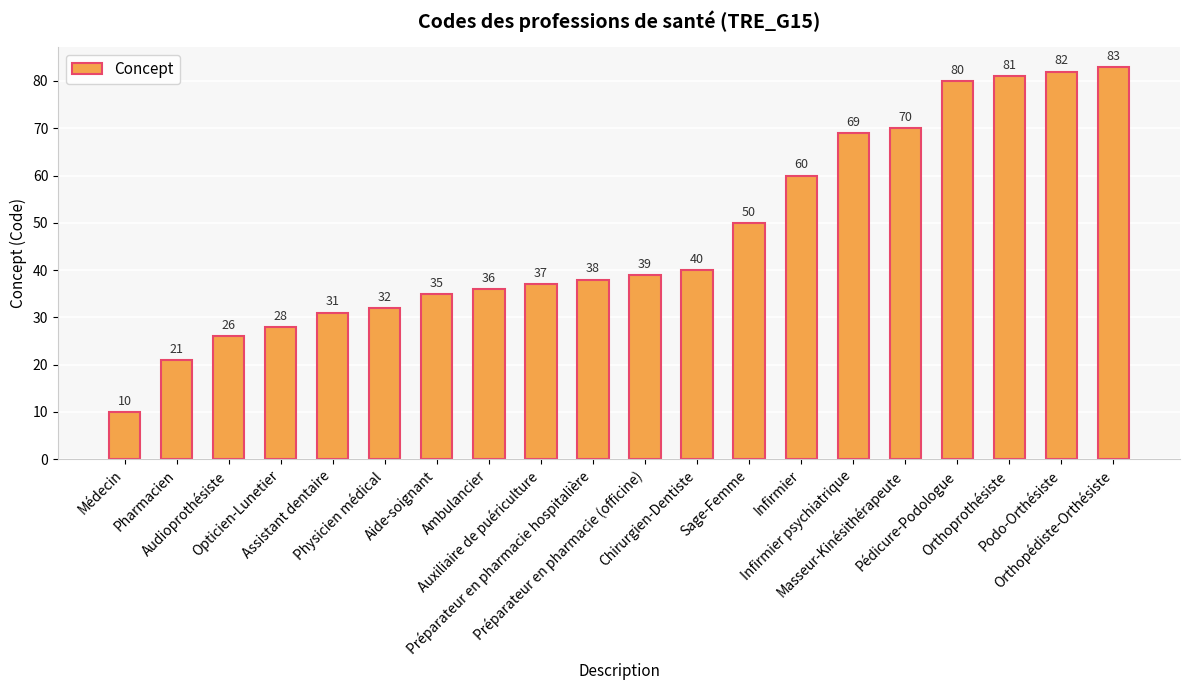

Does the chart contain any negative values?

No